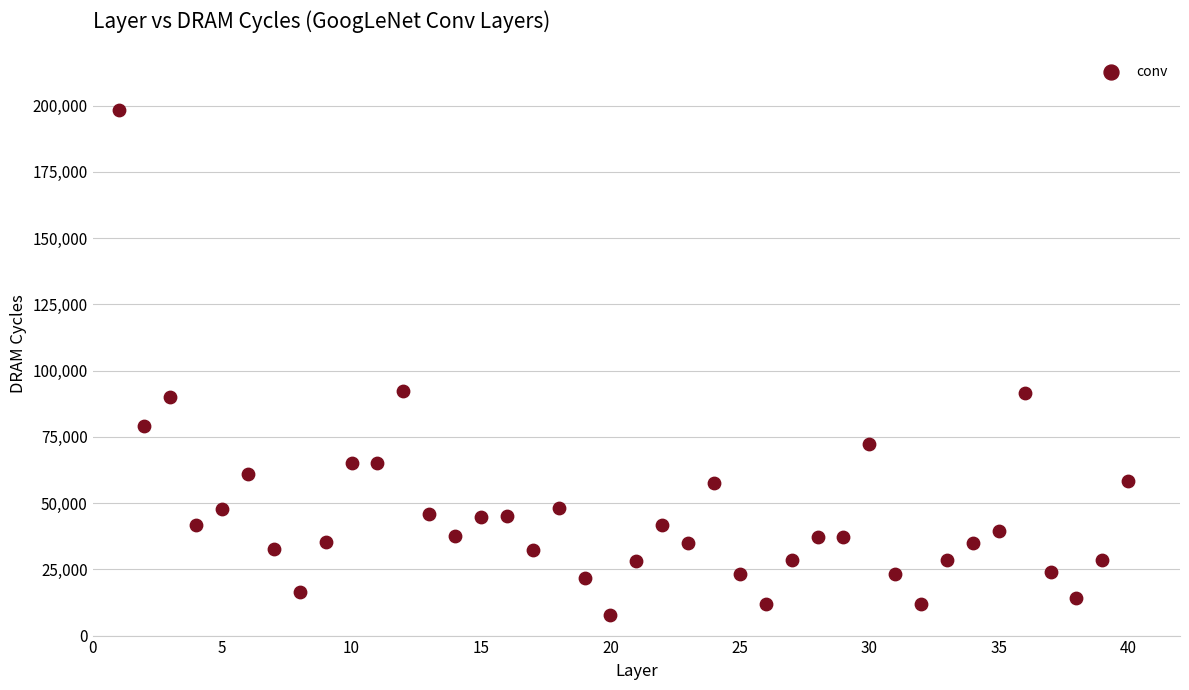

What is the range of X values (max minus min)?

39